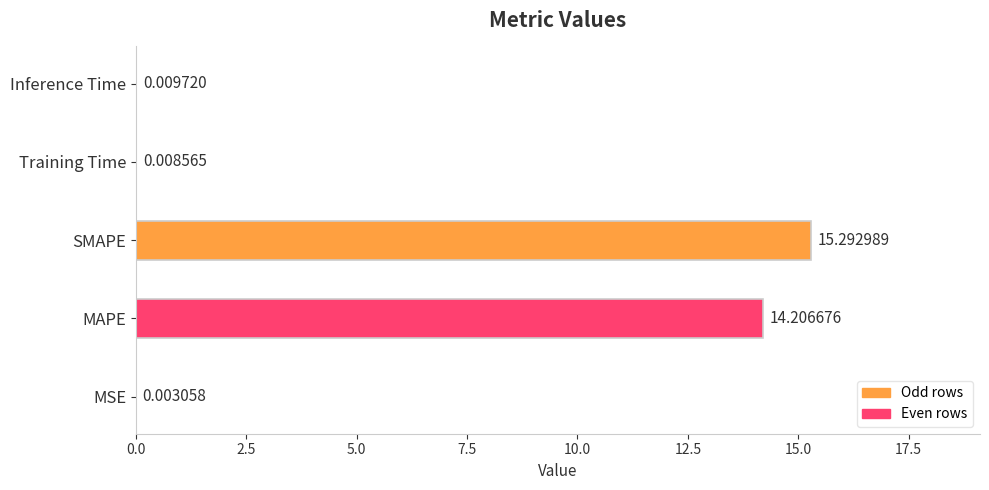

Between Inference Time and Training Time, which is larger?

Inference Time